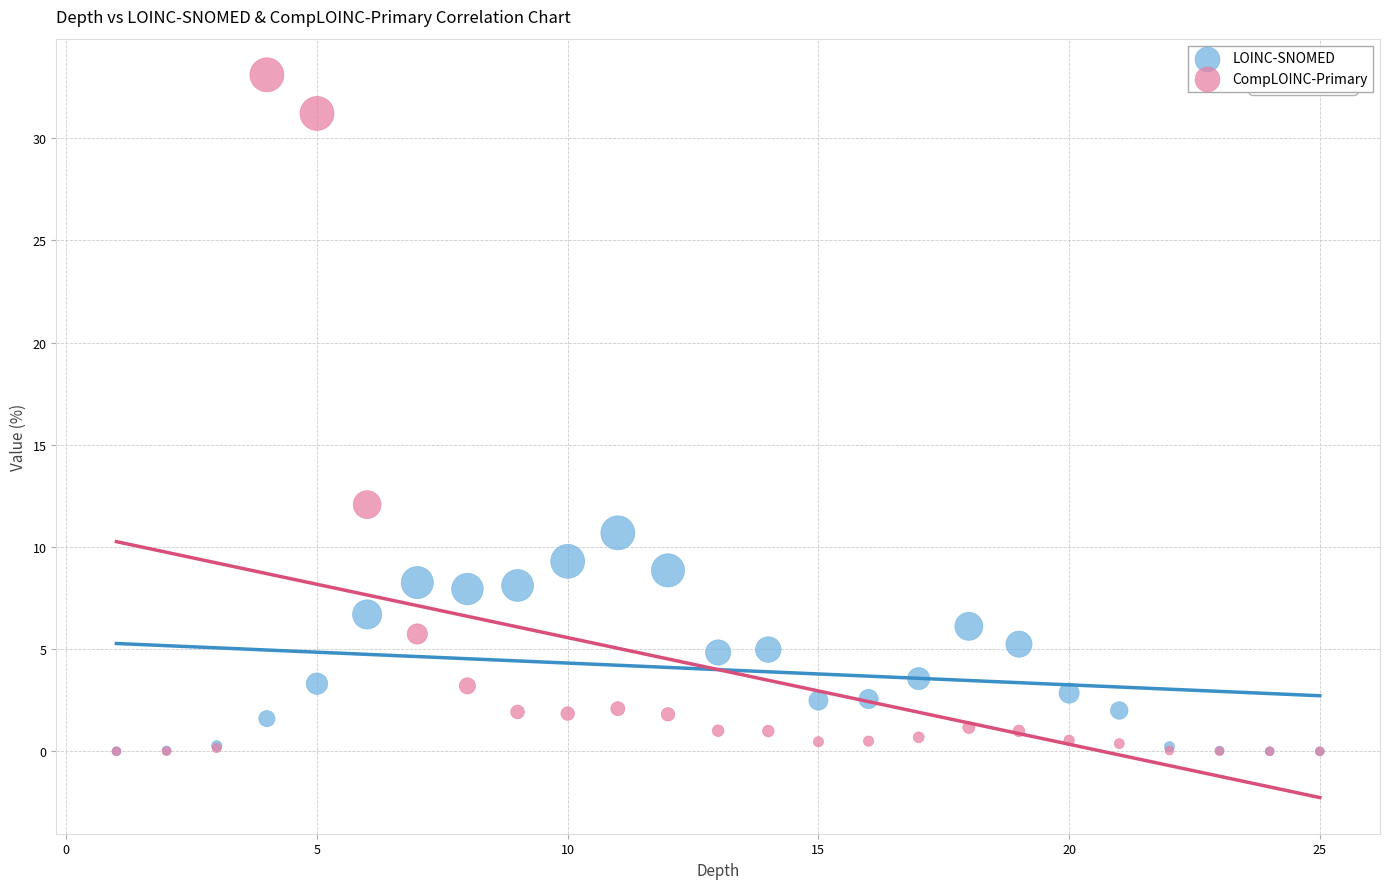

In the CompLOINC-Primary series, what Y value is closest to 16?

12.1